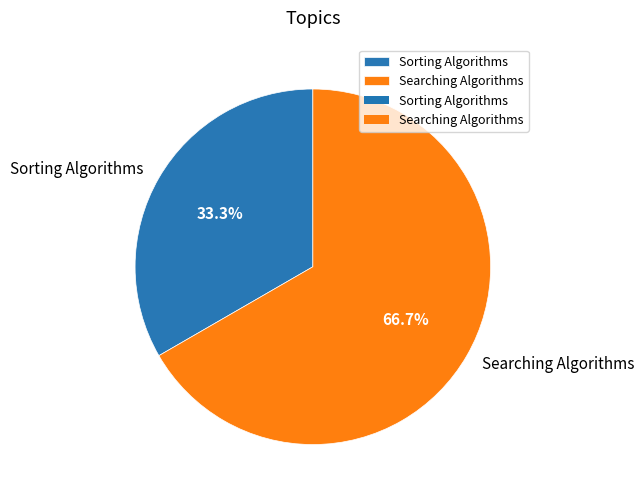

How many segments does this pie chart have?

2